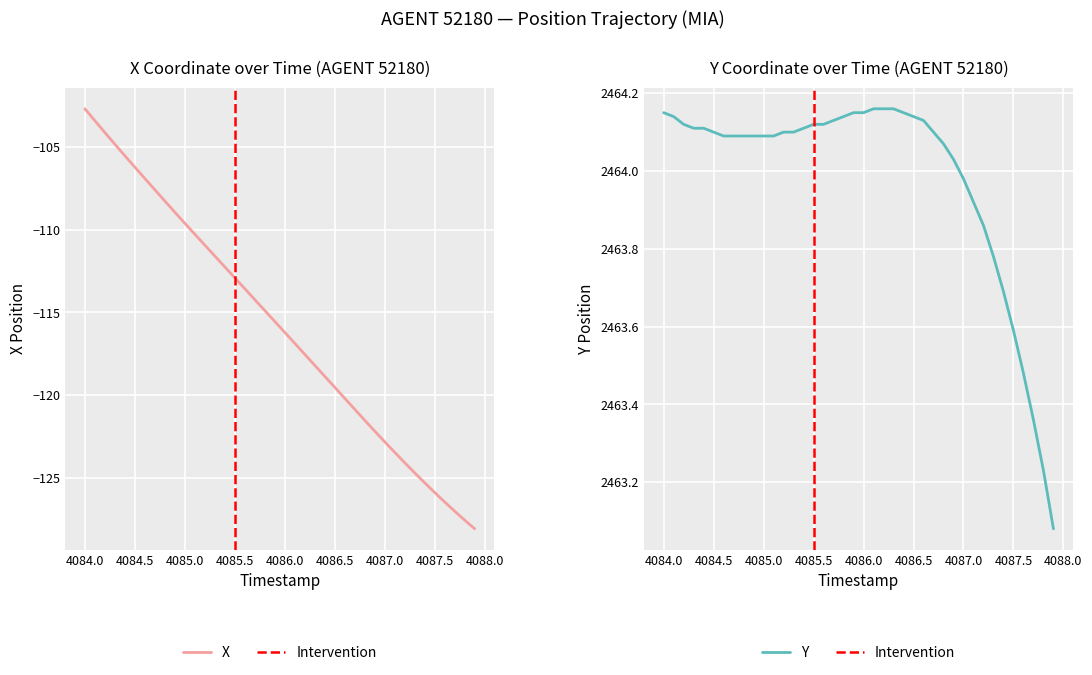

How many lines are shown in the chart?

2